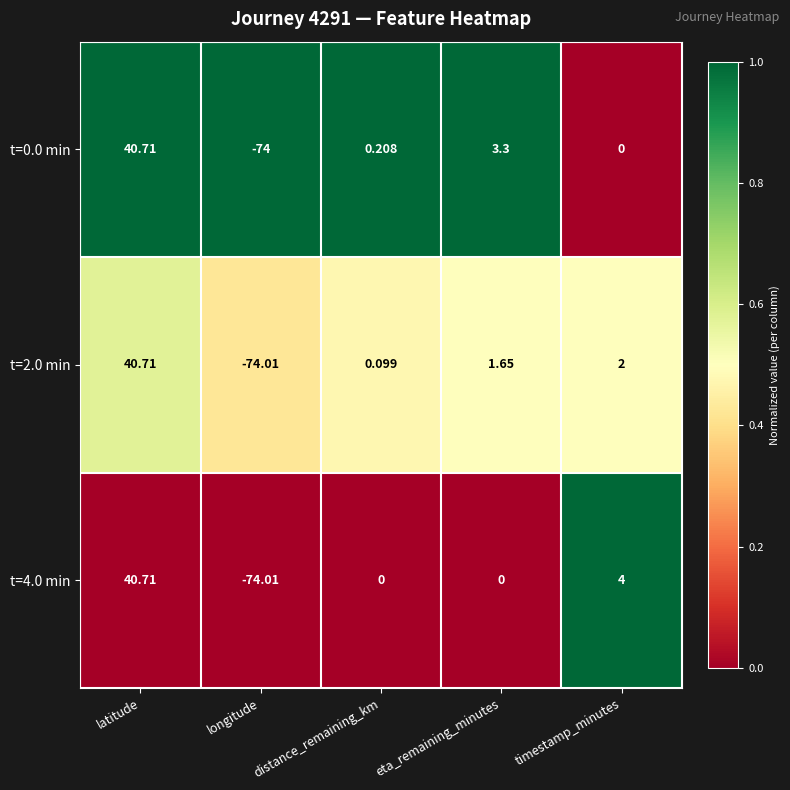

At which category does the chart reach its minimum across all series?

longitude